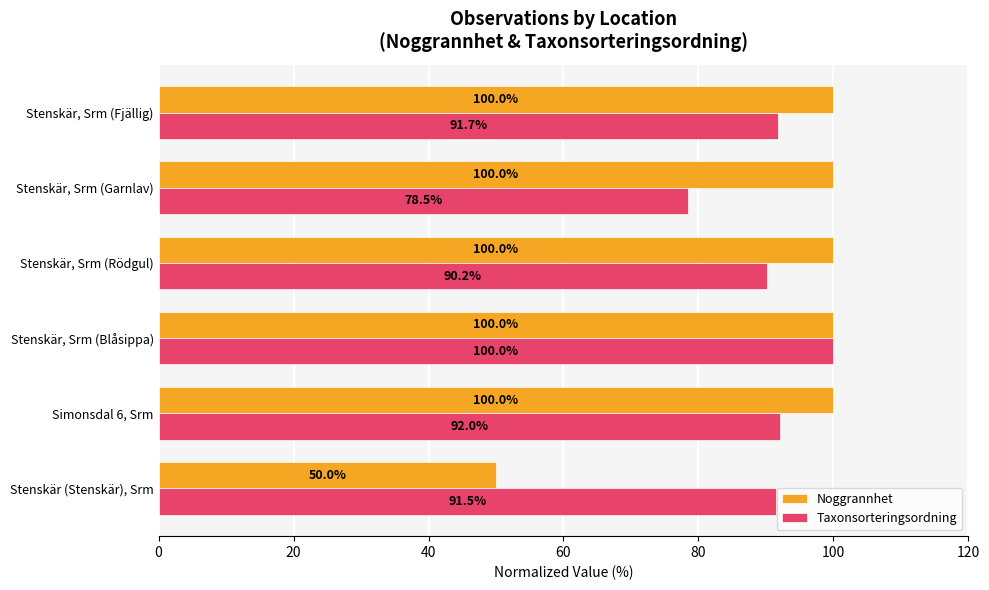

What is the maximum value shown in the chart?

100.0